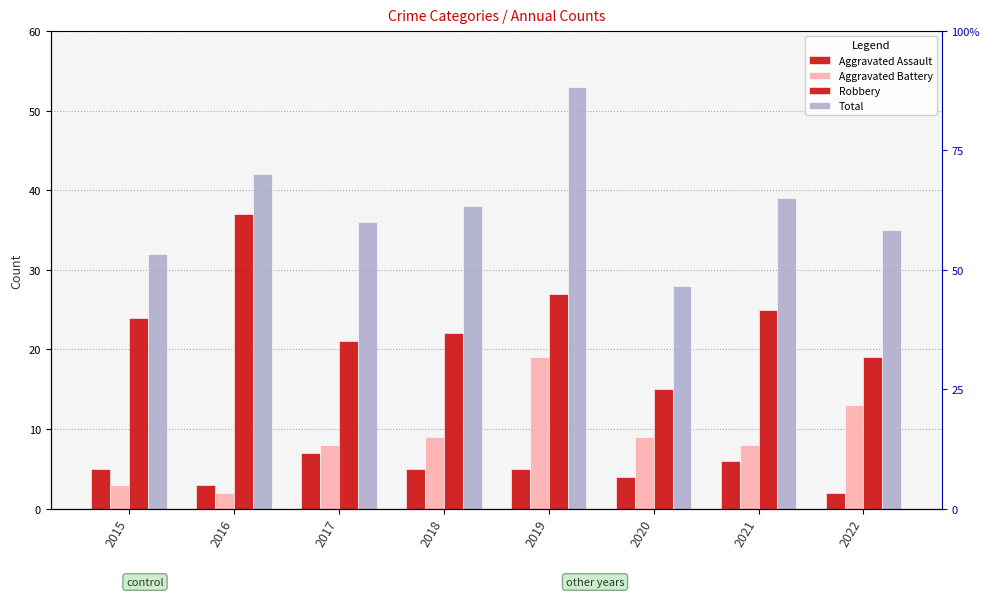

How many bars are there in total?

32